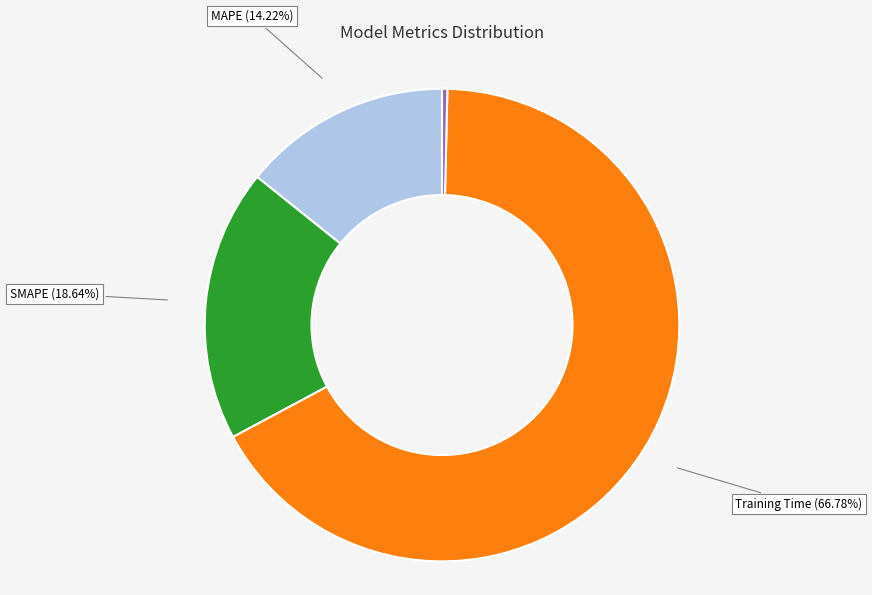

Is there a majority slice in this chart?

Yes